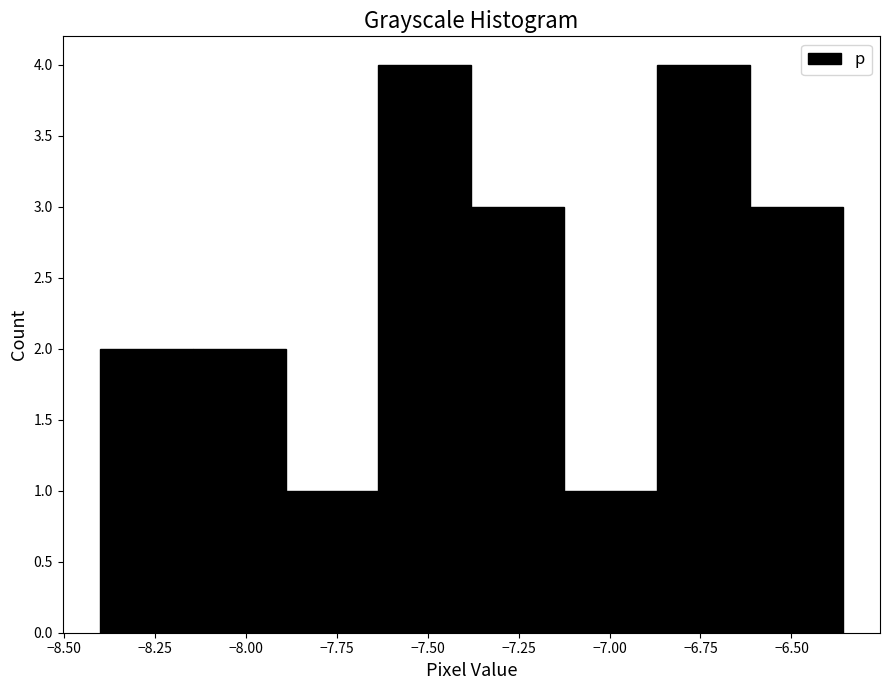

Reading left to right, transcribe this chart: for each bar, give the range it covers on the x-axis and its height. Neither the bar edges nor the heights are printed on the chart, so give them approximately, as read against the axes.

-8.40 to -8.15: 2
-8.15 to -7.90: 2
-7.90 to -7.65: 1
-7.65 to -7.40: 4
-7.40 to -7.10: 3
-7.10 to -6.85: 1
-6.85 to -6.60: 4
-6.60 to -6.35: 3